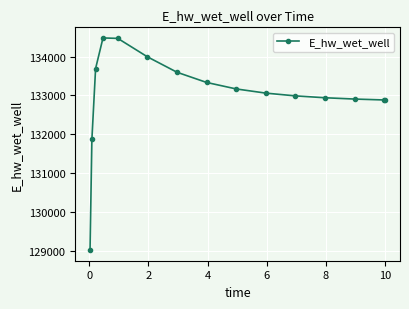

What is the minimum value shown in the chart?

129016.1